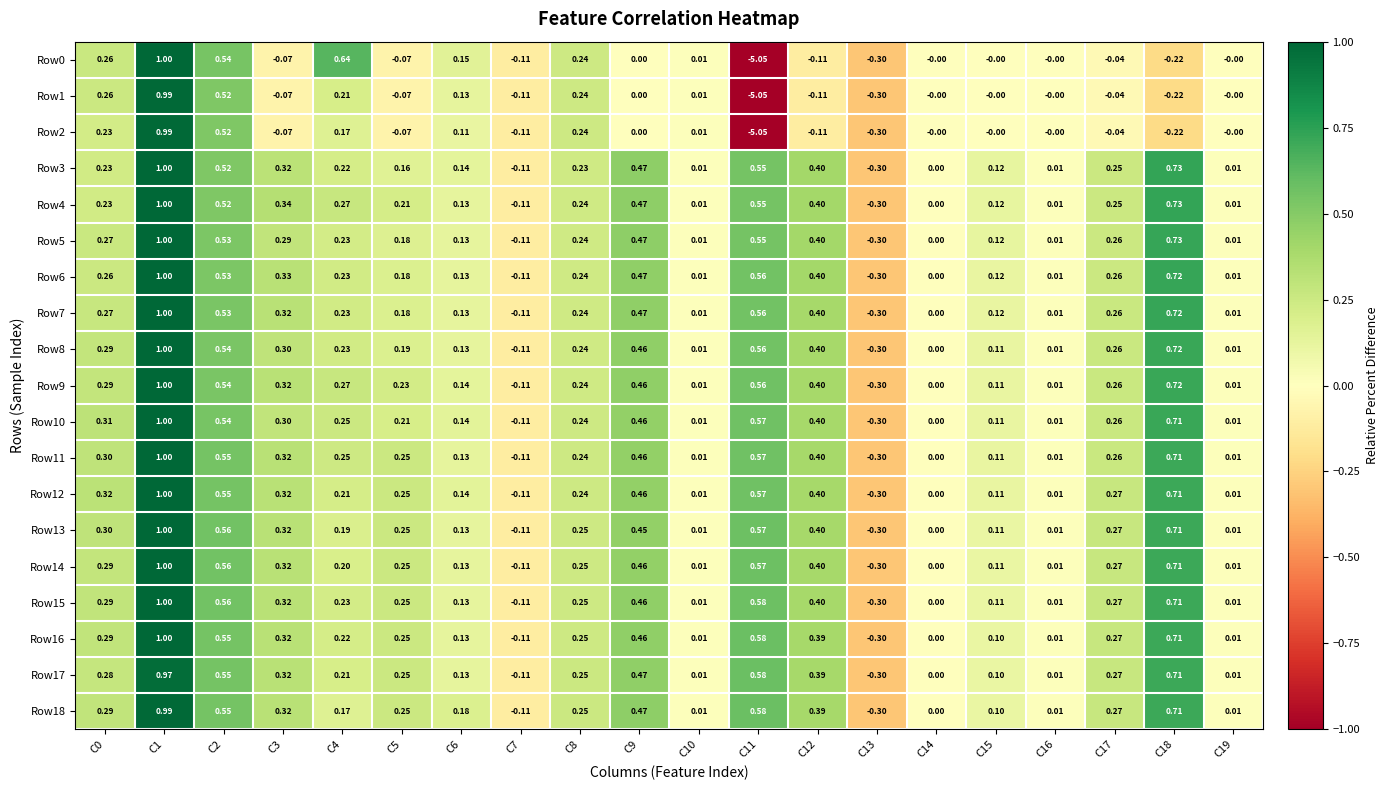

Reading left to right, list all the values displayed in this chart.

Row0: C0=0.3	C1=1.0	C2=0.5	C3=-0.1	C4=0.6	C5=-0.1	C6=0.1	C7=-0.1	C8=0.2	C9=0.0	C10=0.0	C11=-5.0	C12=-0.1	C13=-0.3	C14=-0.0	C15=-0.0	C16=-0.0	C17=-0.0	C18=-0.2	C19=-0.0
Row1: C0=0.3	C1=1.0	C2=0.5	C3=-0.1	C4=0.2	C5=-0.1	C6=0.1	C7=-0.1	C8=0.2	C9=0.0	C10=0.0	C11=-5.0	C12=-0.1	C13=-0.3	C14=-0.0	C15=-0.0	C16=-0.0	C17=-0.0	C18=-0.2	C19=-0.0
Row2: C0=0.2	C1=1.0	C2=0.5	C3=-0.1	C4=0.2	C5=-0.1	C6=0.1	C7=-0.1	C8=0.2	C9=0.0	C10=0.0	C11=-5.0	C12=-0.1	C13=-0.3	C14=-0.0	C15=-0.0	C16=-0.0	C17=-0.0	C18=-0.2	C19=-0.0
Row3: C0=0.2	C1=1.0	C2=0.5	C3=0.3	C4=0.2	C5=0.2	C6=0.1	C7=-0.1	C8=0.2	C9=0.5	C10=0.0	C11=0.6	C12=0.4	C13=-0.3	C14=0.0	C15=0.1	C16=0.0	C17=0.2	C18=0.7	C19=0.0
Row4: C0=0.2	C1=1.0	C2=0.5	C3=0.3	C4=0.3	C5=0.2	C6=0.1	C7=-0.1	C8=0.2	C9=0.5	C10=0.0	C11=0.6	C12=0.4	C13=-0.3	C14=0.0	C15=0.1	C16=0.0	C17=0.2	C18=0.7	C19=0.0
Row5: C0=0.3	C1=1.0	C2=0.5	C3=0.3	C4=0.2	C5=0.2	C6=0.1	C7=-0.1	C8=0.2	C9=0.5	C10=0.0	C11=0.6	C12=0.4	C13=-0.3	C14=0.0	C15=0.1	C16=0.0	C17=0.3	C18=0.7	C19=0.0
Row6: C0=0.3	C1=1.0	C2=0.5	C3=0.3	C4=0.2	C5=0.2	C6=0.1	C7=-0.1	C8=0.2	C9=0.5	C10=0.0	C11=0.6	C12=0.4	C13=-0.3	C14=0.0	C15=0.1	C16=0.0	C17=0.3	C18=0.7	C19=0.0
Row7: C0=0.3	C1=1.0	C2=0.5	C3=0.3	C4=0.2	C5=0.2	C6=0.1	C7=-0.1	C8=0.2	C9=0.5	C10=0.0	C11=0.6	C12=0.4	C13=-0.3	C14=0.0	C15=0.1	C16=0.0	C17=0.3	C18=0.7	C19=0.0
Row8: C0=0.3	C1=1.0	C2=0.5	C3=0.3	C4=0.2	C5=0.2	C6=0.1	C7=-0.1	C8=0.2	C9=0.5	C10=0.0	C11=0.6	C12=0.4	C13=-0.3	C14=0.0	C15=0.1	C16=0.0	C17=0.3	C18=0.7	C19=0.0
Row9: C0=0.3	C1=1.0	C2=0.5	C3=0.3	C4=0.3	C5=0.2	C6=0.1	C7=-0.1	C8=0.2	C9=0.5	C10=0.0	C11=0.6	C12=0.4	C13=-0.3	C14=0.0	C15=0.1	C16=0.0	C17=0.3	C18=0.7	C19=0.0
Row10: C0=0.3	C1=1.0	C2=0.5	C3=0.3	C4=0.2	C5=0.2	C6=0.1	C7=-0.1	C8=0.2	C9=0.5	C10=0.0	C11=0.6	C12=0.4	C13=-0.3	C14=0.0	C15=0.1	C16=0.0	C17=0.3	C18=0.7	C19=0.0
Row11: C0=0.3	C1=1.0	C2=0.6	C3=0.3	C4=0.2	C5=0.2	C6=0.1	C7=-0.1	C8=0.2	C9=0.5	C10=0.0	C11=0.6	C12=0.4	C13=-0.3	C14=0.0	C15=0.1	C16=0.0	C17=0.3	C18=0.7	C19=0.0
Row12: C0=0.3	C1=1.0	C2=0.6	C3=0.3	C4=0.2	C5=0.2	C6=0.1	C7=-0.1	C8=0.2	C9=0.5	C10=0.0	C11=0.6	C12=0.4	C13=-0.3	C14=0.0	C15=0.1	C16=0.0	C17=0.3	C18=0.7	C19=0.0
Row13: C0=0.3	C1=1.0	C2=0.6	C3=0.3	C4=0.2	C5=0.2	C6=0.1	C7=-0.1	C8=0.2	C9=0.5	C10=0.0	C11=0.6	C12=0.4	C13=-0.3	C14=0.0	C15=0.1	C16=0.0	C17=0.3	C18=0.7	C19=0.0
Row14: C0=0.3	C1=1.0	C2=0.6	C3=0.3	C4=0.2	C5=0.2	C6=0.1	C7=-0.1	C8=0.2	C9=0.5	C10=0.0	C11=0.6	C12=0.4	C13=-0.3	C14=0.0	C15=0.1	C16=0.0	C17=0.3	C18=0.7	C19=0.0
Row15: C0=0.3	C1=1.0	C2=0.6	C3=0.3	C4=0.2	C5=0.2	C6=0.1	C7=-0.1	C8=0.2	C9=0.5	C10=0.0	C11=0.6	C12=0.4	C13=-0.3	C14=0.0	C15=0.1	C16=0.0	C17=0.3	C18=0.7	C19=0.0
Row16: C0=0.3	C1=1.0	C2=0.6	C3=0.3	C4=0.2	C5=0.2	C6=0.1	C7=-0.1	C8=0.2	C9=0.5	C10=0.0	C11=0.6	C12=0.4	C13=-0.3	C14=0.0	C15=0.1	C16=0.0	C17=0.3	C18=0.7	C19=0.0
Row17: C0=0.3	C1=1.0	C2=0.6	C3=0.3	C4=0.2	C5=0.2	C6=0.1	C7=-0.1	C8=0.2	C9=0.5	C10=0.0	C11=0.6	C12=0.4	C13=-0.3	C14=0.0	C15=0.1	C16=0.0	C17=0.3	C18=0.7	C19=0.0
Row18: C0=0.3	C1=1.0	C2=0.6	C3=0.3	C4=0.2	C5=0.2	C6=0.2	C7=-0.1	C8=0.2	C9=0.5	C10=0.0	C11=0.6	C12=0.4	C13=-0.3	C14=0.0	C15=0.1	C16=0.0	C17=0.3	C18=0.7	C19=0.0